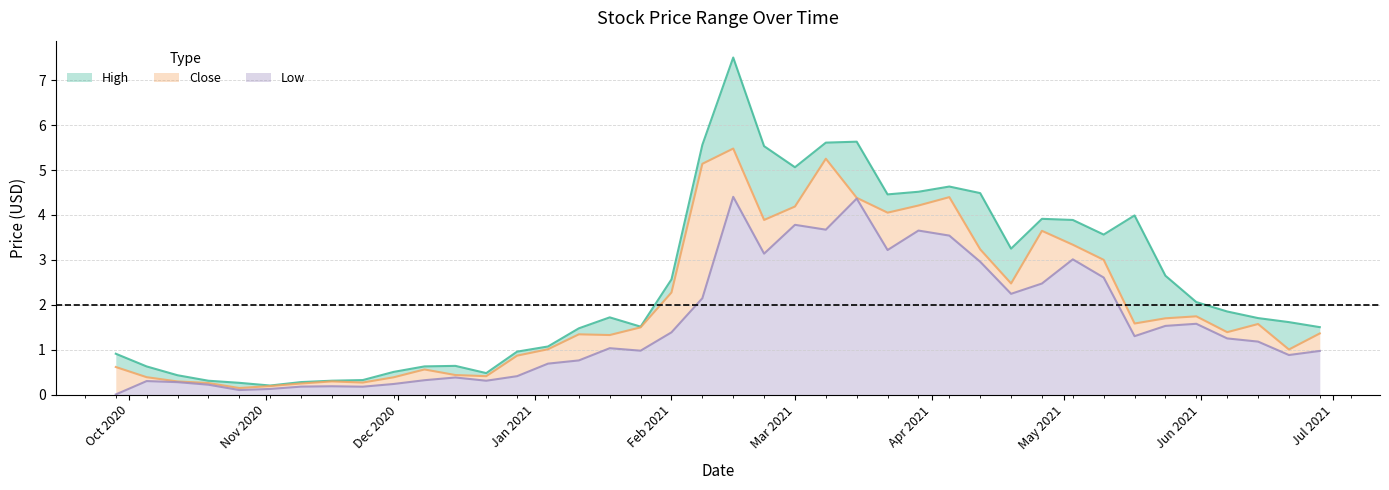

What is the highest value of the Low series?

4.4